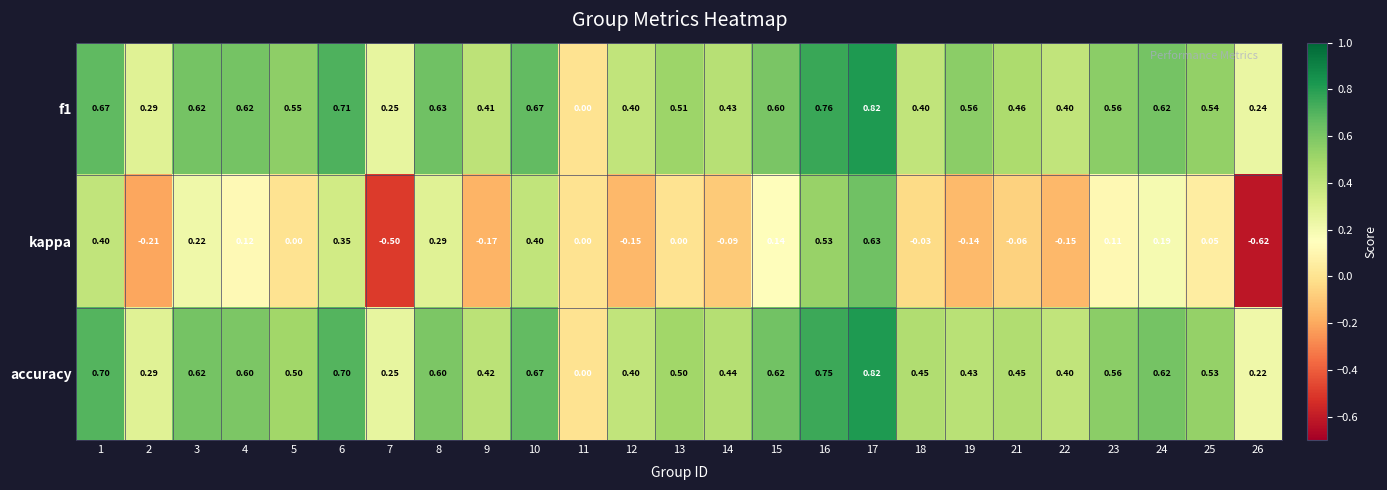

Which series has the largest range (max minus min)?

kappa